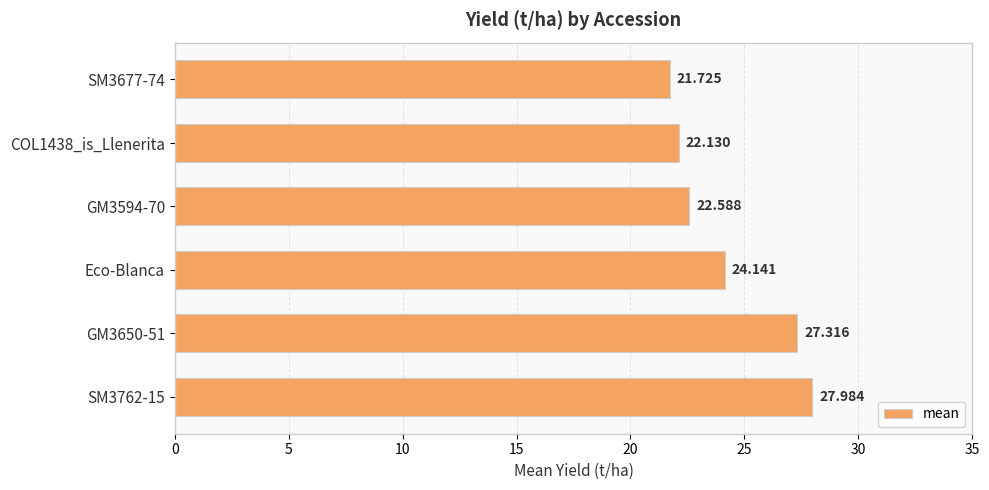

List the labels in order of value, smallest first.

SM3677-74, COL1438_is_Llenerita, GM3594-70, Eco-Blanca, GM3650-51, SM3762-15